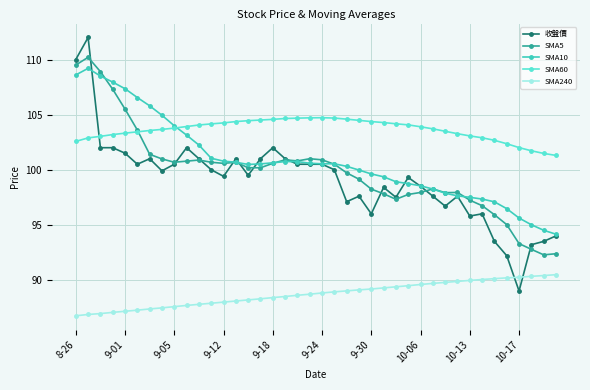

What is the maximum value shown in the chart?

112.0